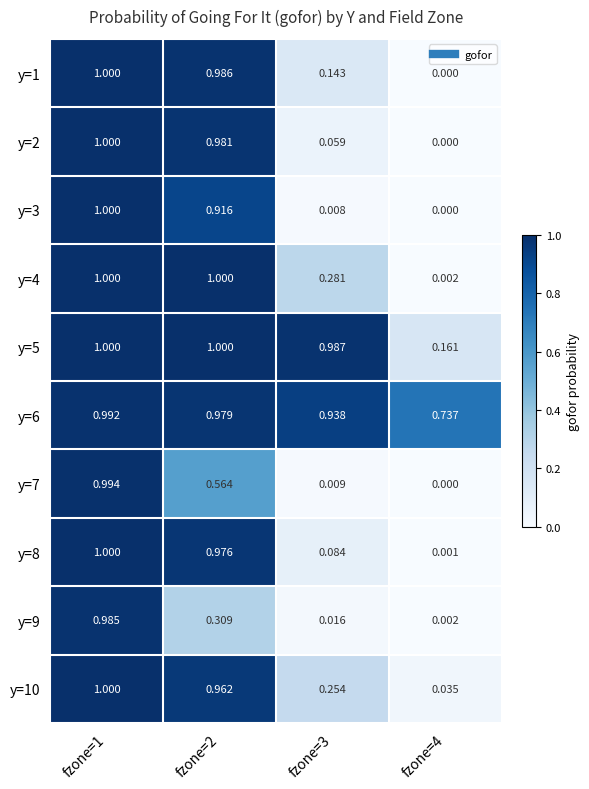

Is the value of y=8 at fzone=3 greater than the value of y=2 at fzone=1?

No